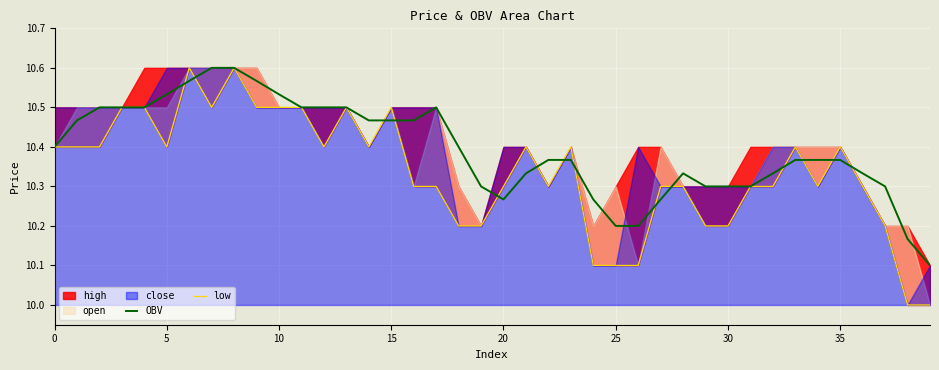

What is the difference between the OBV values at 18 and 29?

0.1